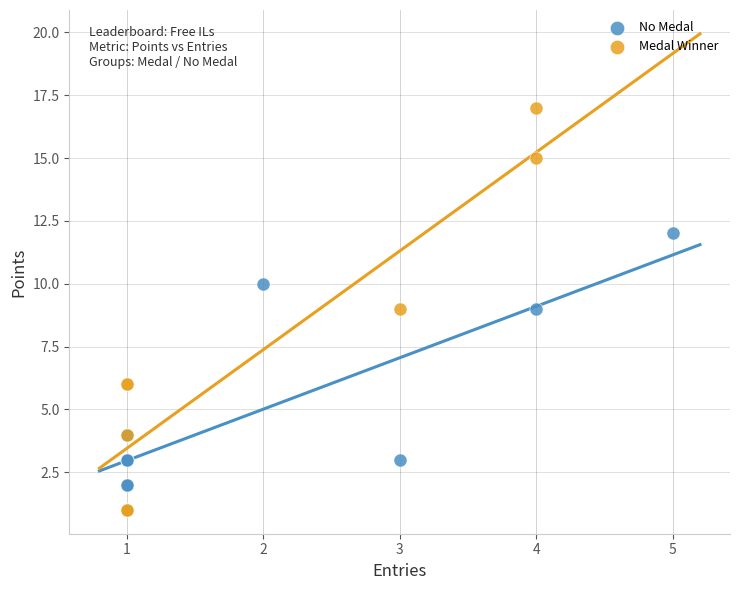

What are all the series names shown in the legend?

No Medal, Medal Winner